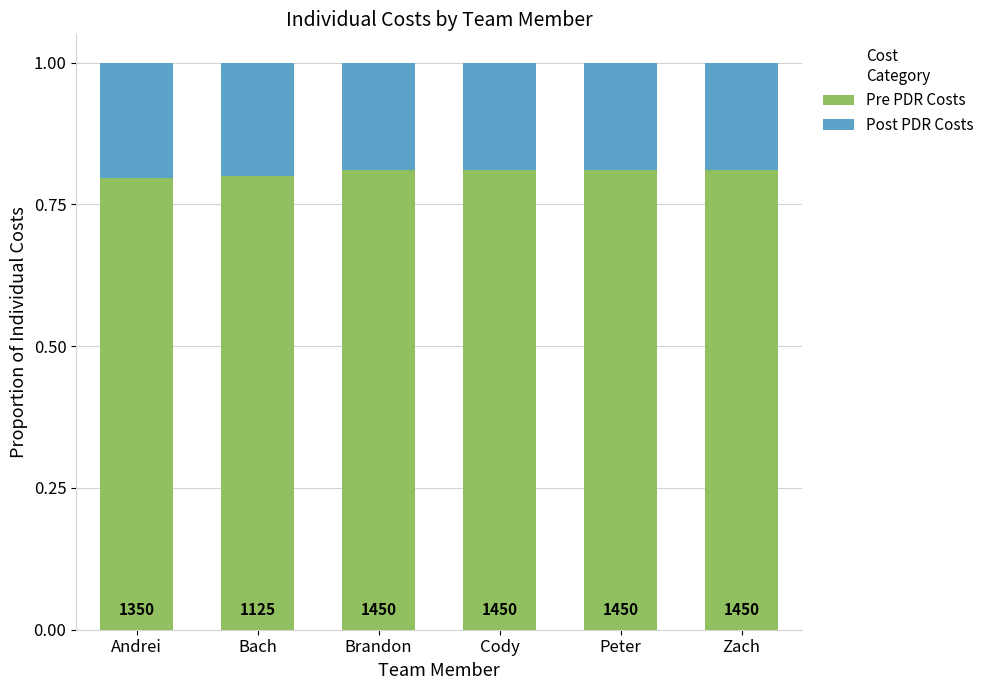

What are all the series names shown in the legend?

Pre PDR Costs, Post PDR Costs